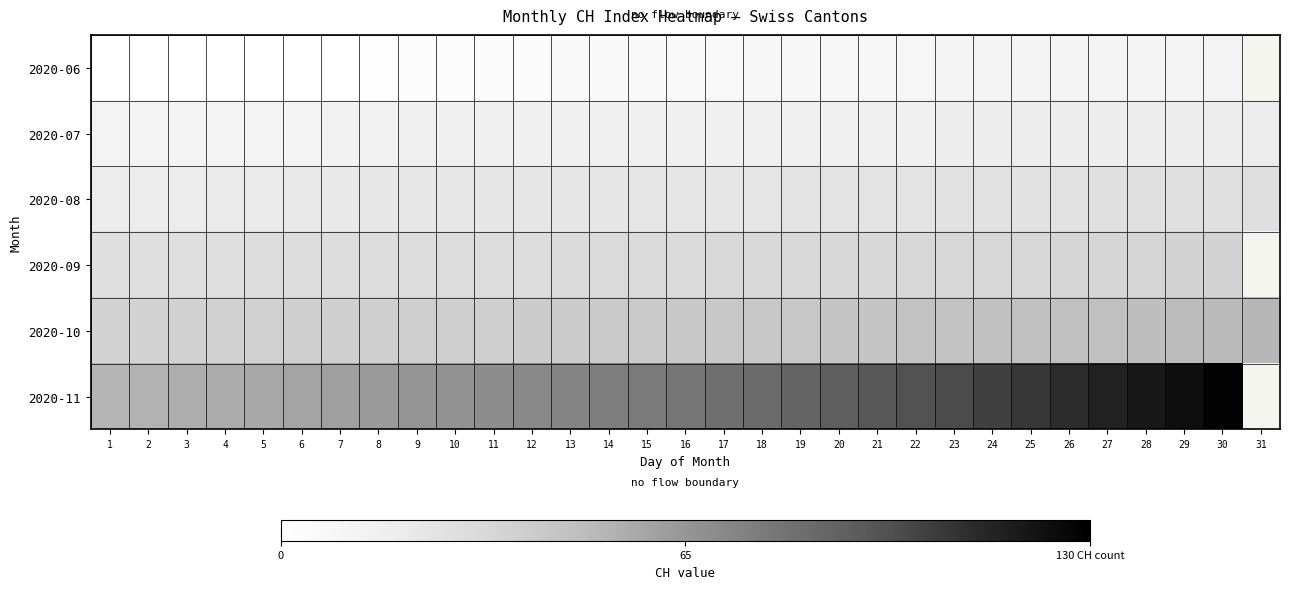

Which series has the largest range (max minus min)?

2020-11